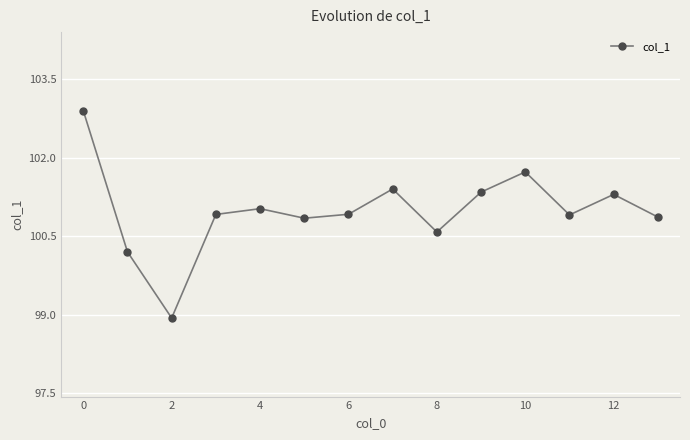

What is the value of the 13th point from the left?

101.3